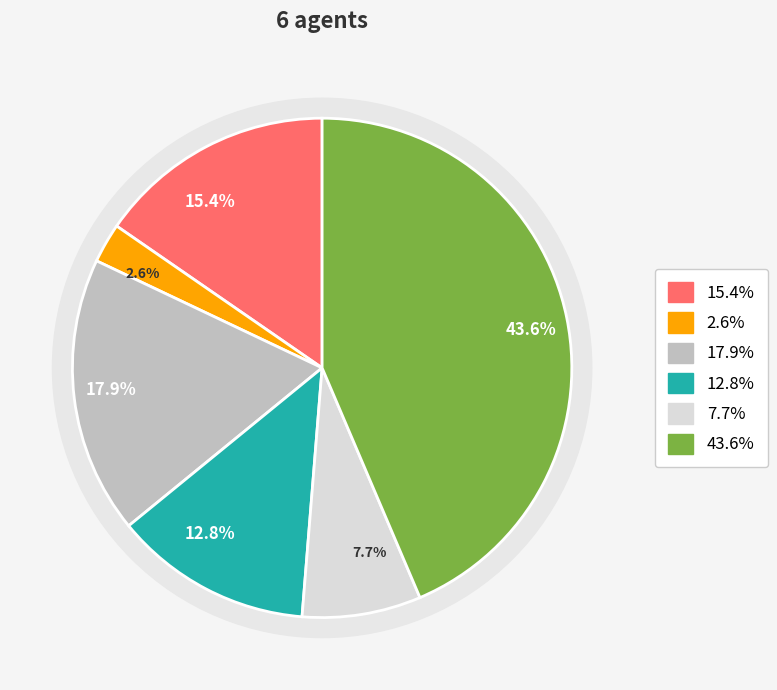

Does Agent 3 account for over 50% of the chart?

No